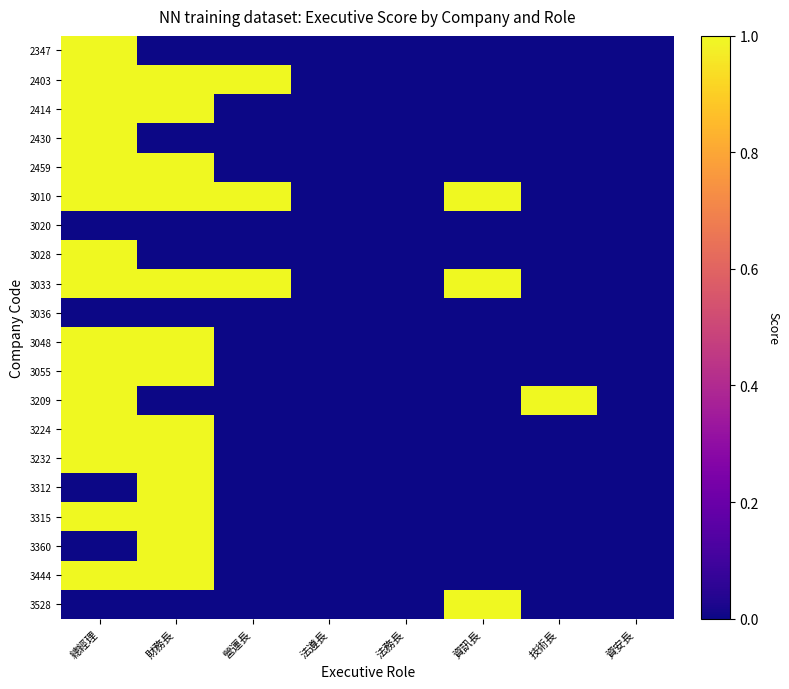

Between 財務長 and 法務長, which is larger?

財務長